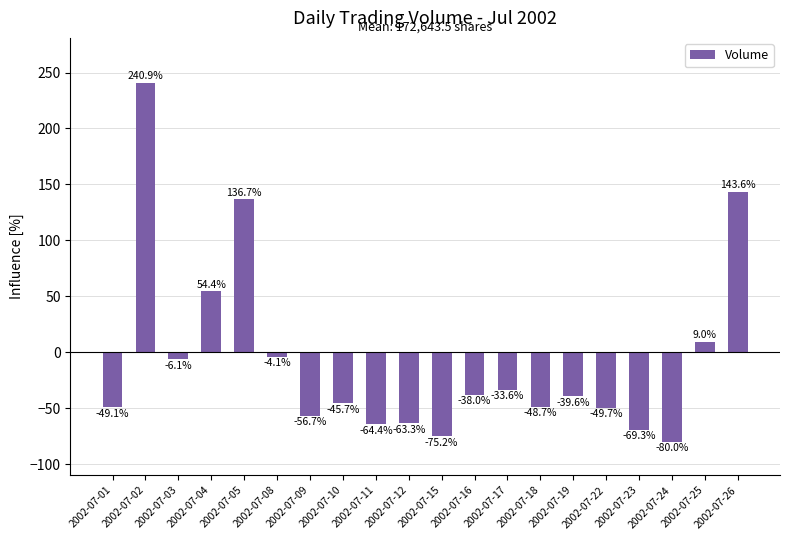

How many distinct data groups are displayed?

1